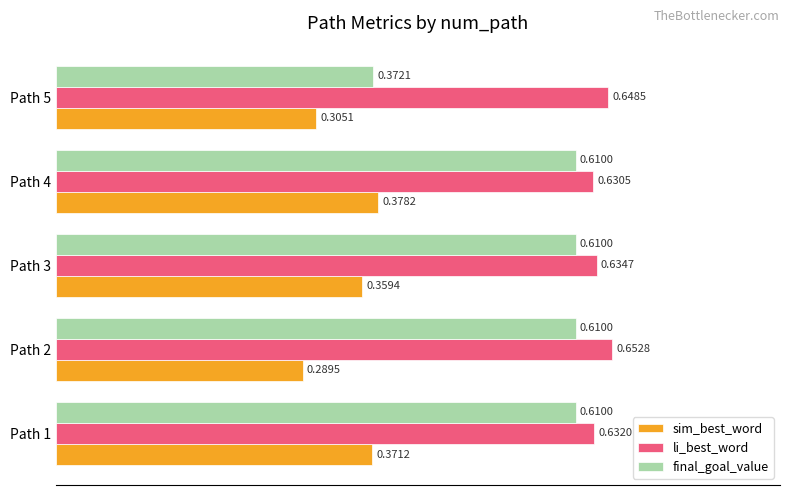

What is the total value across all series at Path 5?

1.3